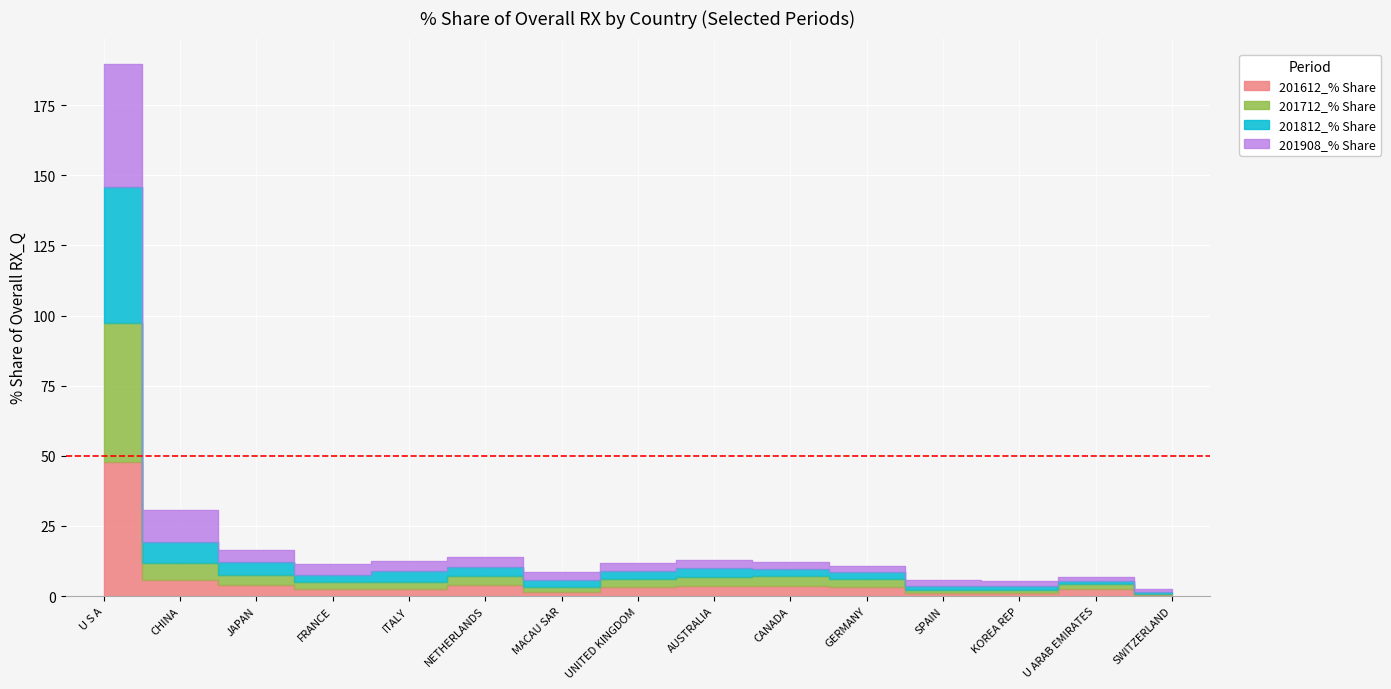

What are all the series names shown in the legend?

201612_% Share, 201712_% Share, 201812_% Share, 201908_% Share